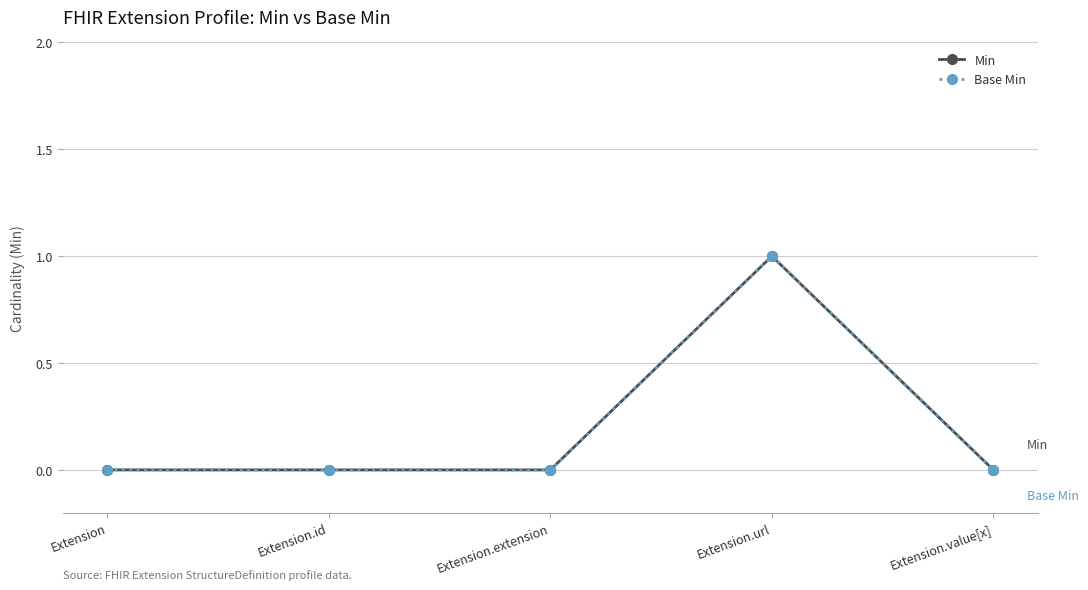

How many lines are shown in the chart?

2